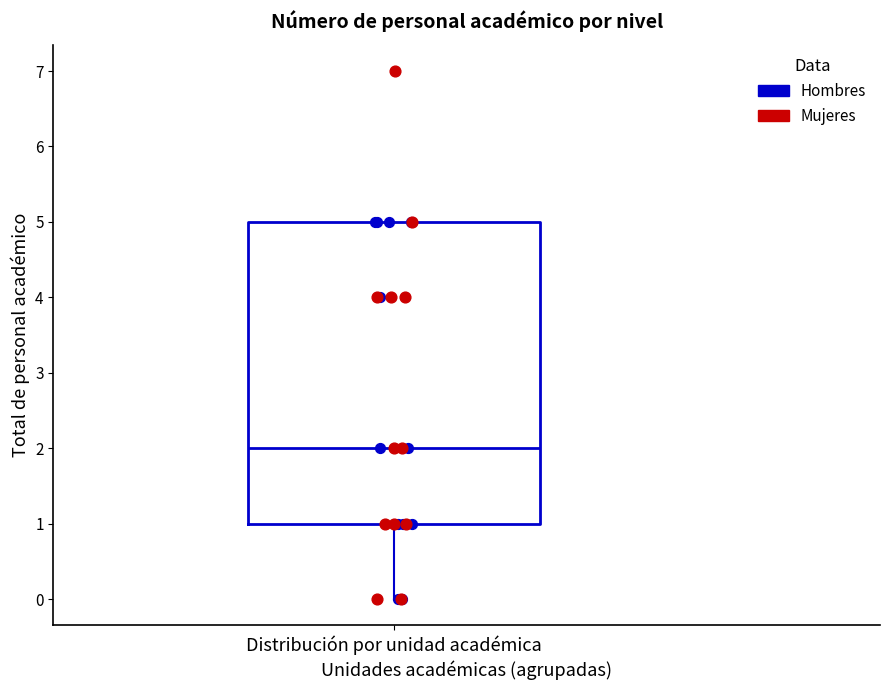

Read this box plot against the y-axis: the position of the median line, the range covered by the box, and the ends of both whiskers. The values are not printed on the chart, so give them approximately, as read against the axis.

median 2, box 1 to 5, whiskers 0 to 5